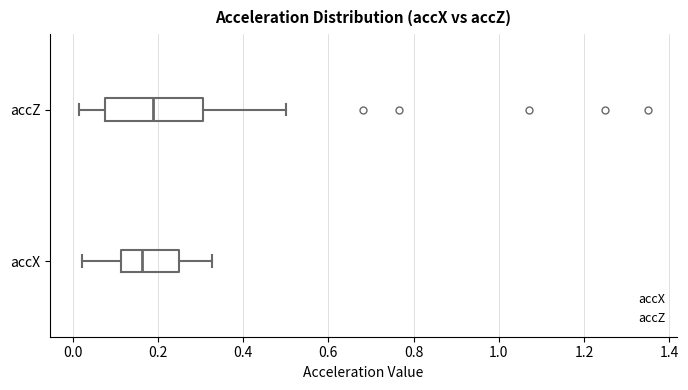

Where does the left whisker of the box for accX end on the x-axis? The values are not printed on the chart, so give them approximately, as read against the axis.

0.02